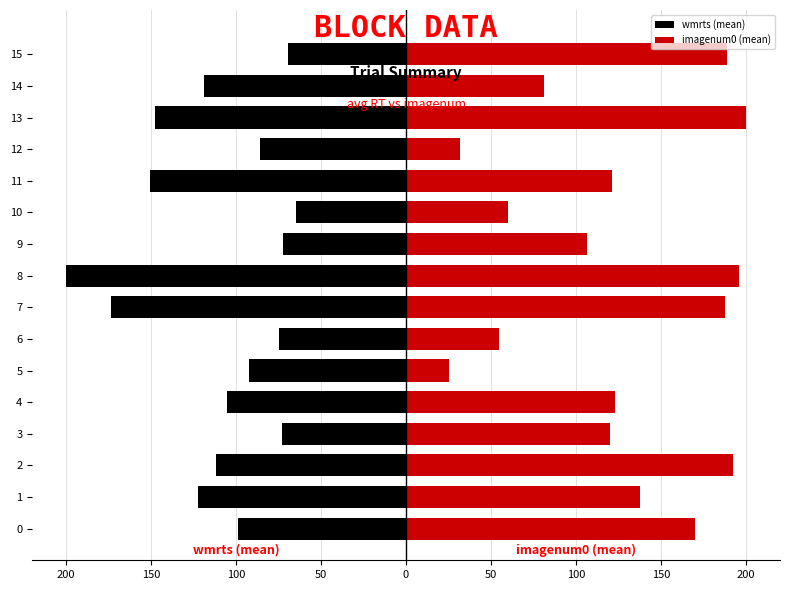

What is the difference between the highest and lowest values at 100?

304.3